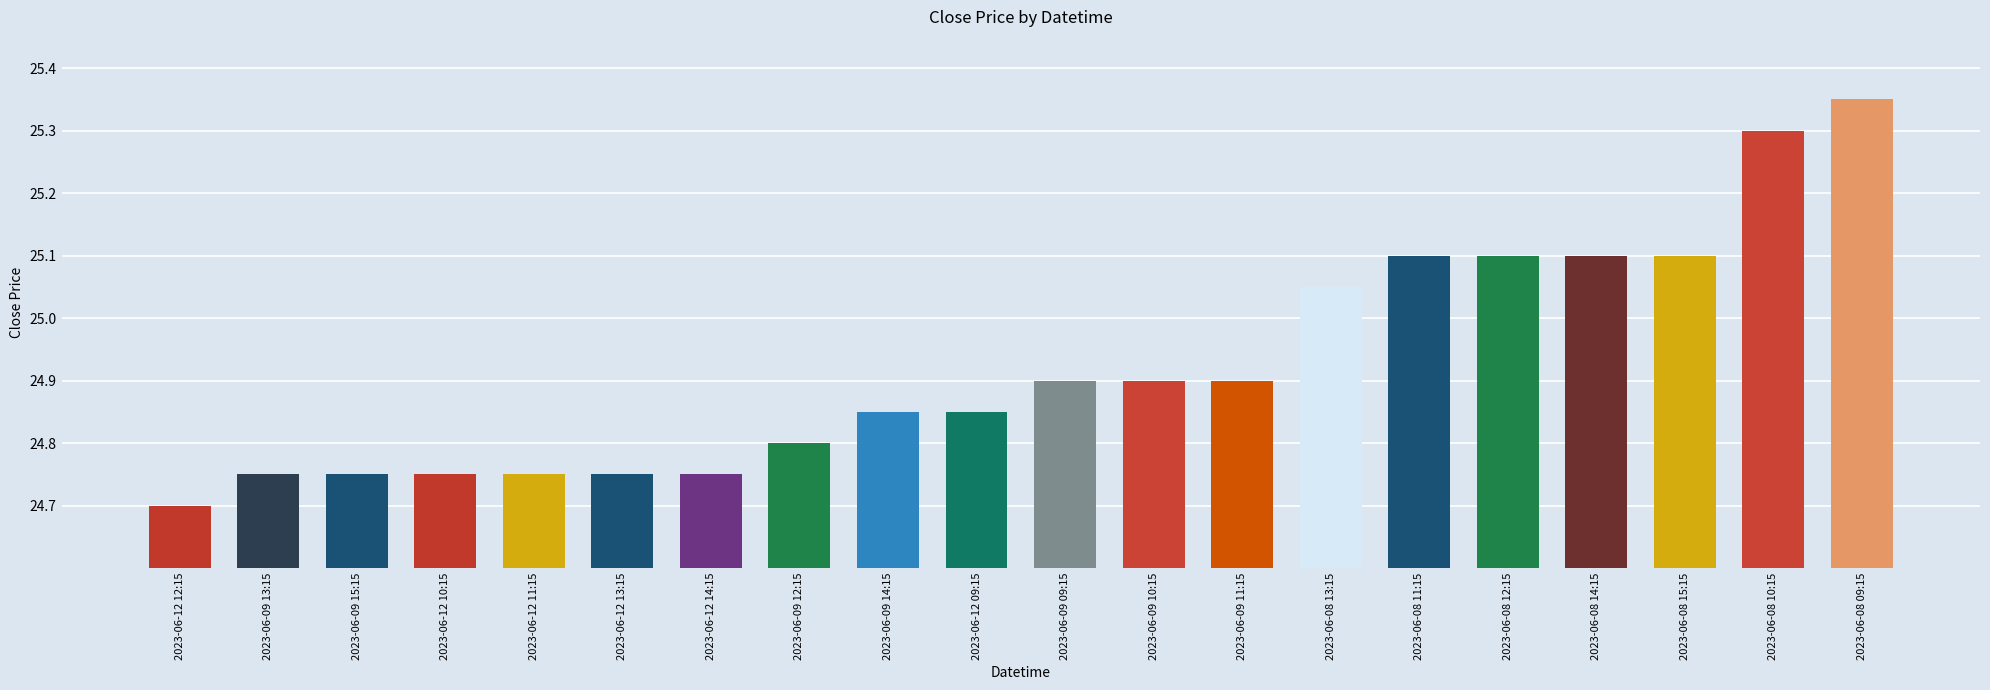

What position from the right is 2023-06-08 11:15?

6